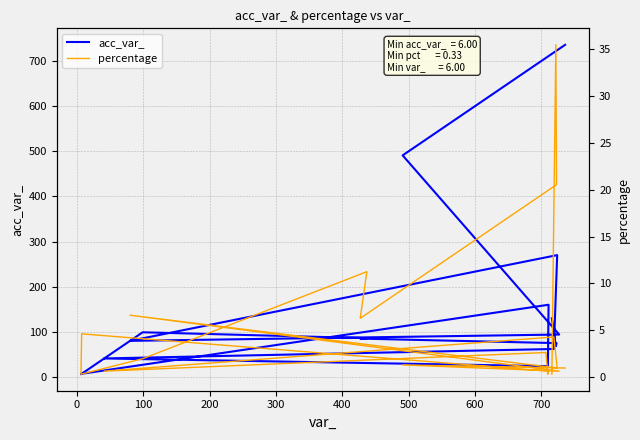

Reading left to right, list all the values displayed in this chart.

acc_var_: 130.0	68.0	75.0	85.0	86.0	99.0	6.0	7.0	160.0	25.0	24.0	41.0	62.0	270.0	80.0	94.0	491.0	736.0
percentage: 0.3	35.4	20.5	6.3	11.3	2.0	0.3	4.6	0.7	0.3	2.6	0.7	4.3	1.0	6.6	0.7	1.3	1.0